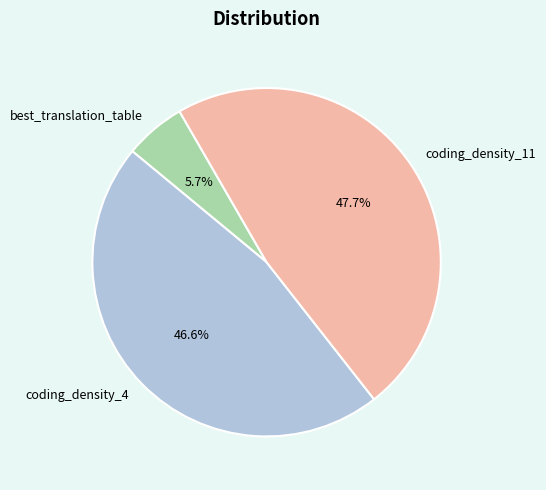

Count the number of slices in the pie.

3